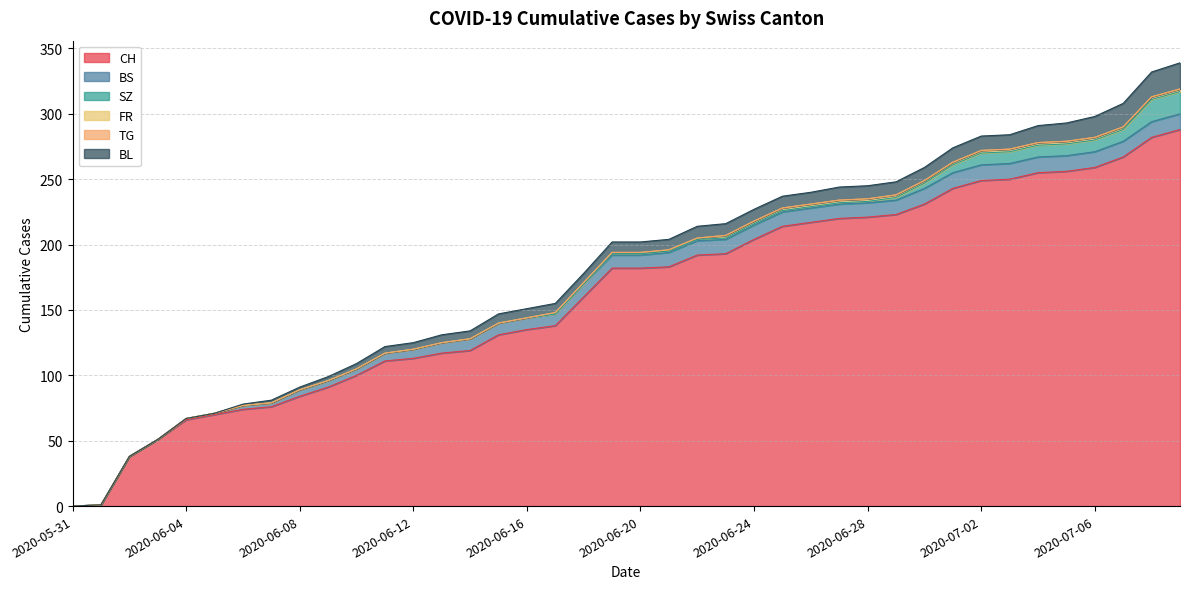

What is the value of the BL point at the 33rd from the left?

11